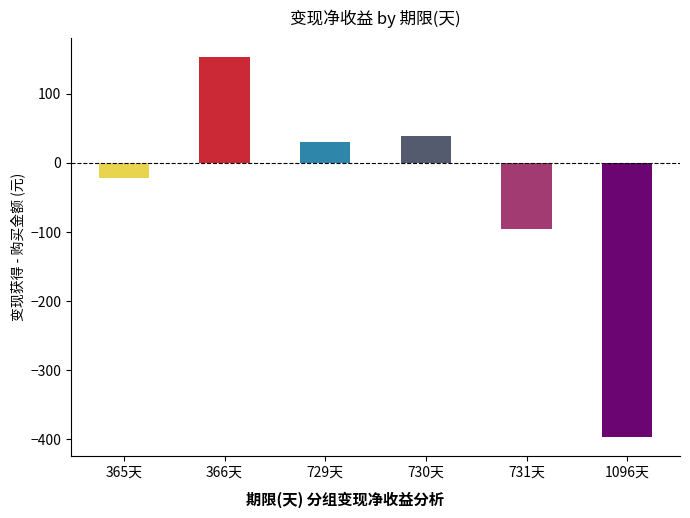

What is the label of the 4th bar from the right?

729天